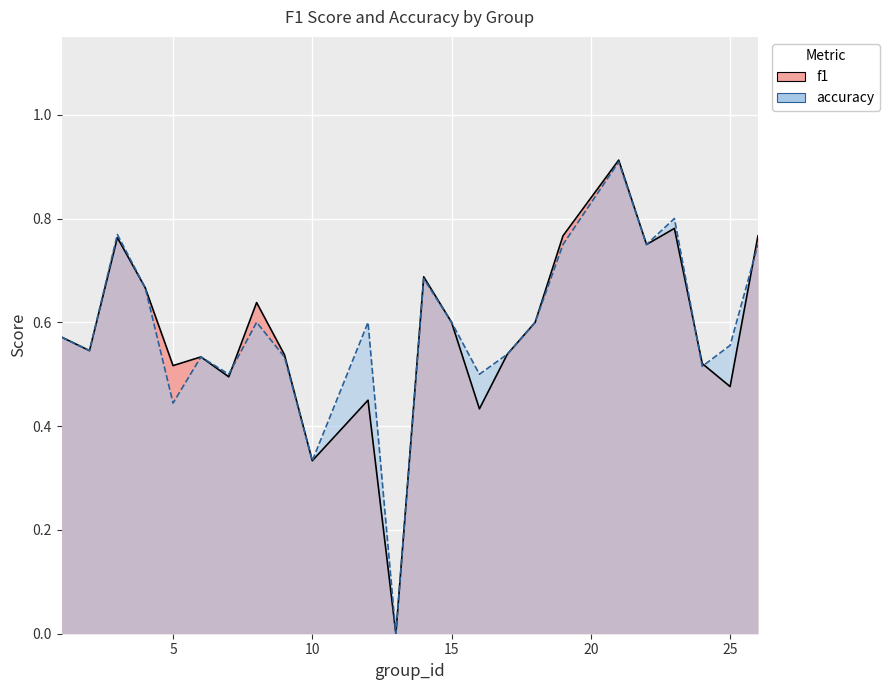

At how many categories does at least one series exceed 0?

23